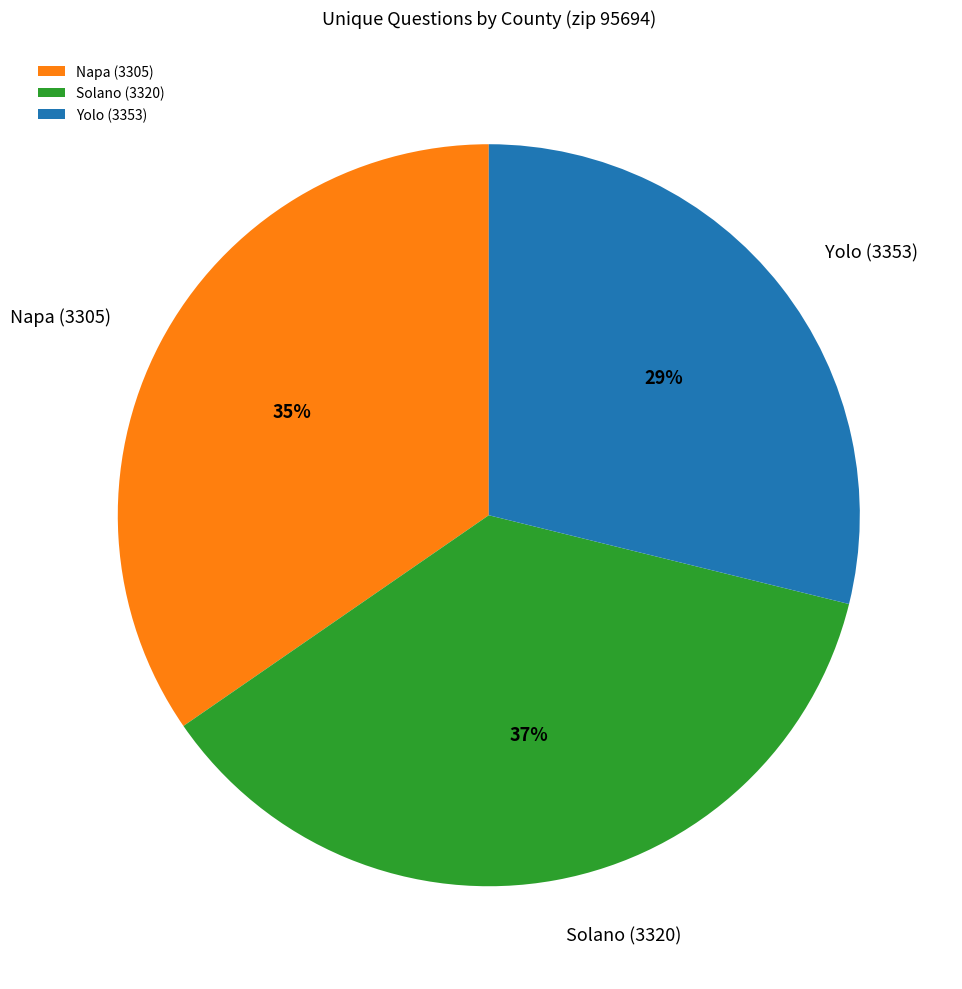

Is there a majority slice in this chart?

No